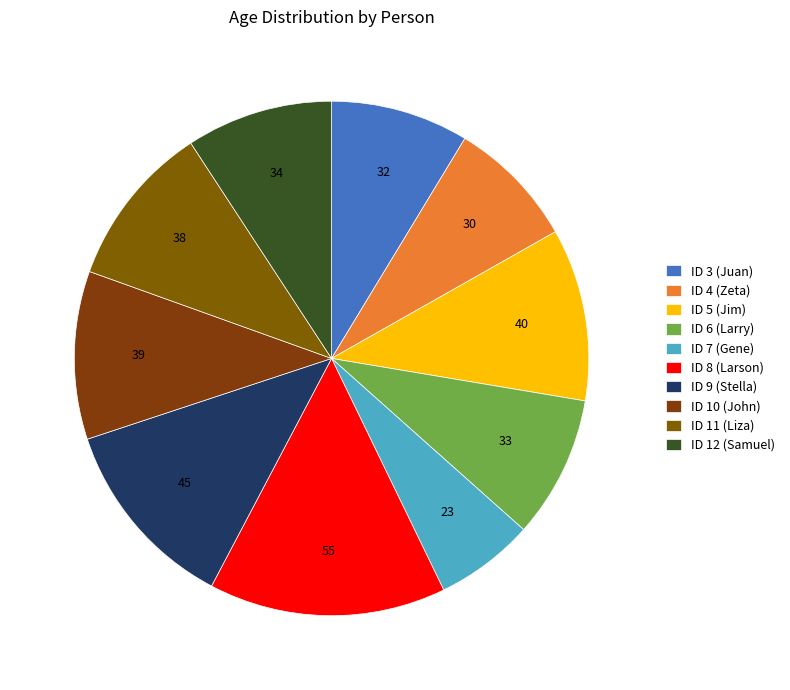

To the nearest percent, what percentage of the pie is ID 11 (Liza)?

10%